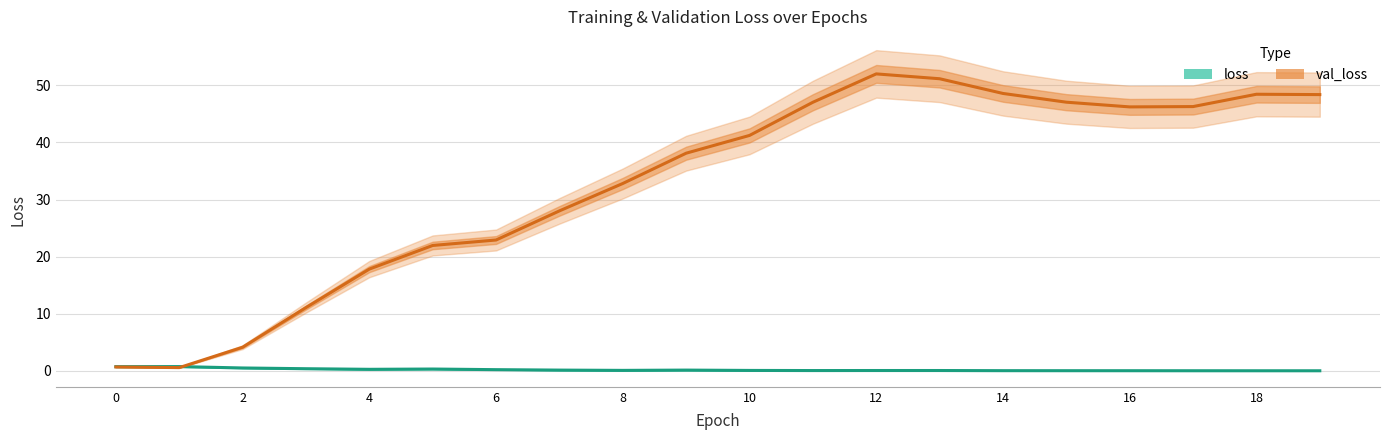

How many intersections are there between val_loss and loss?

1